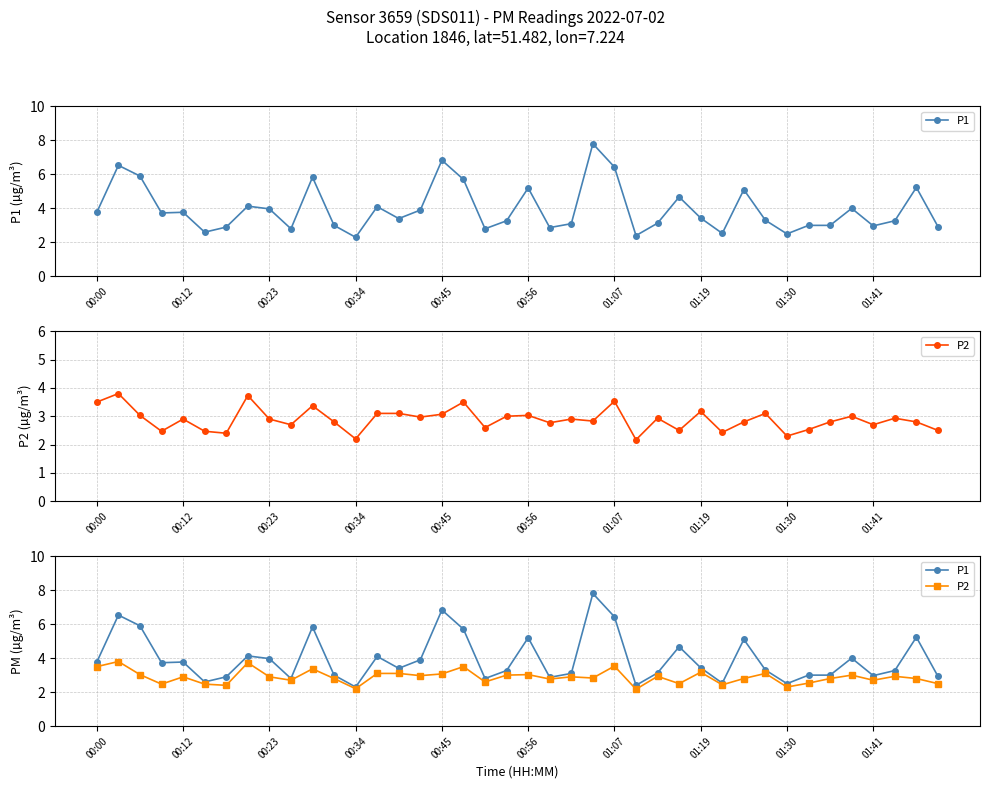

What is the minimum value shown in the chart?

2.2